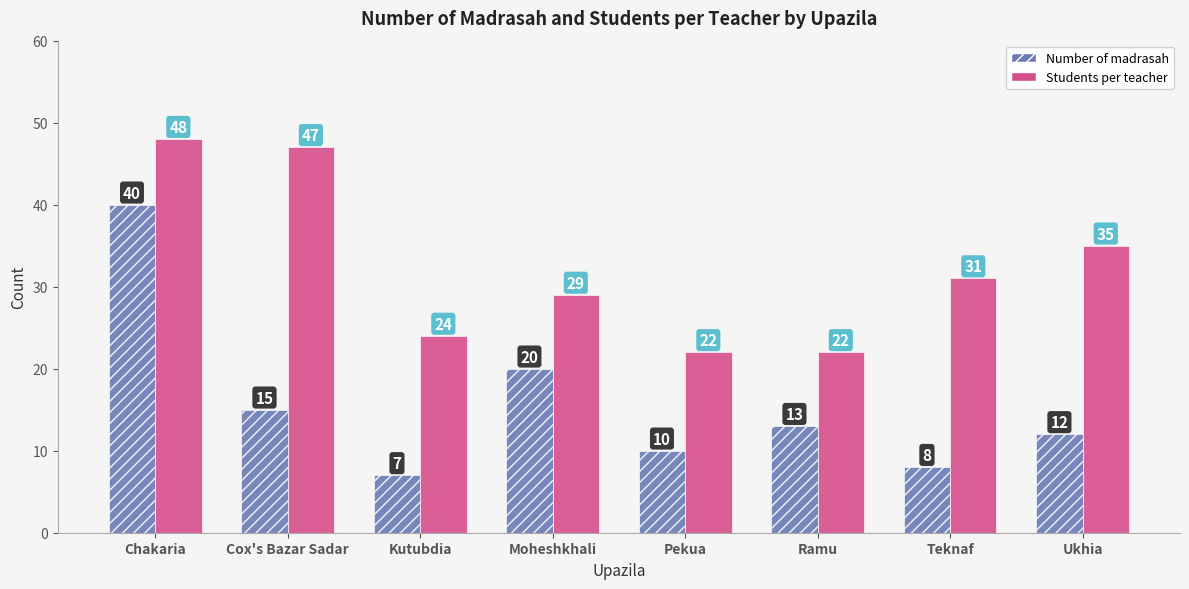

List the series in order of their overall mean, lowest first.

Number of madrasah, Students per teacher